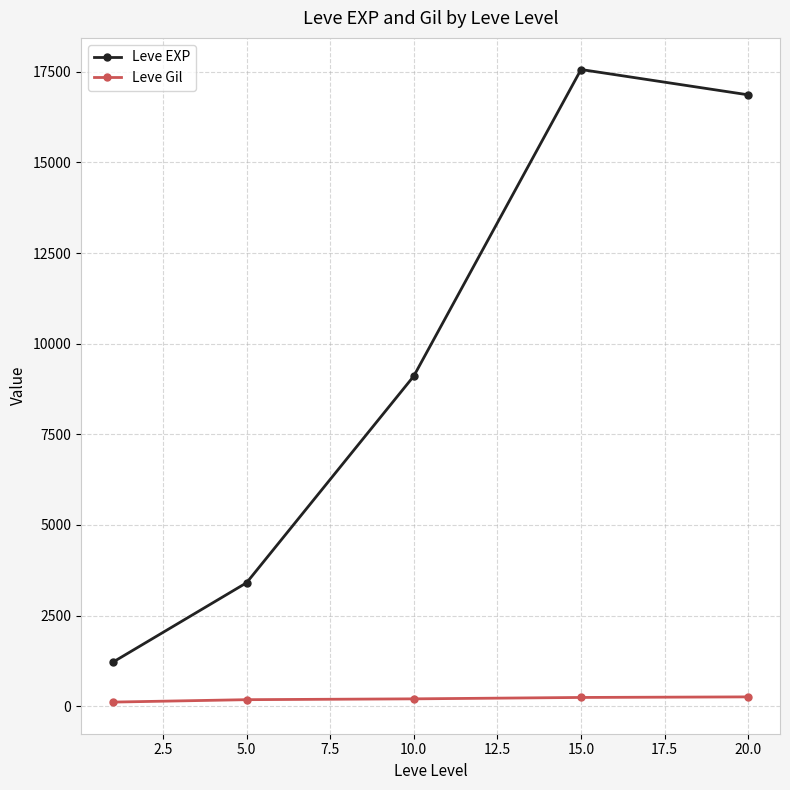

What is the sum of all Leve Gil values?

994.5